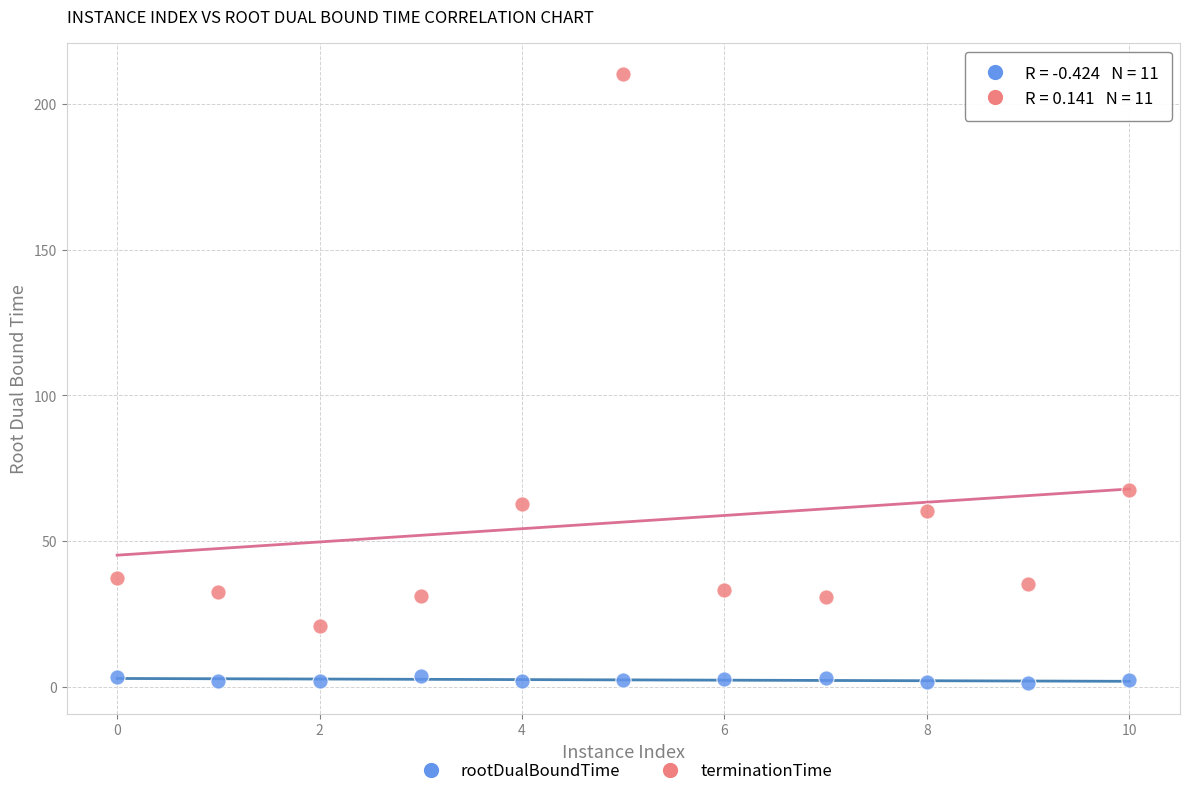

What are all the series names shown in the legend?

rootDualBoundTime, terminationTime